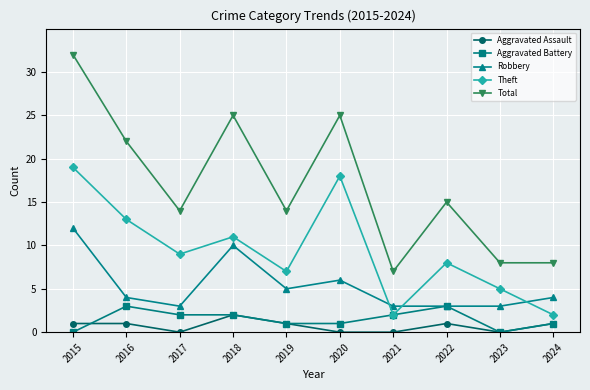

Is the value of Aggravated Assault at 2024 greater than the value of Robbery at 2024?

No